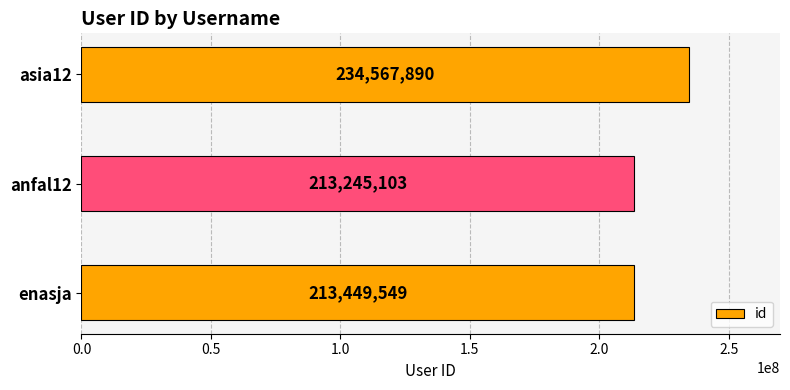

Are the bars horizontal?

Yes